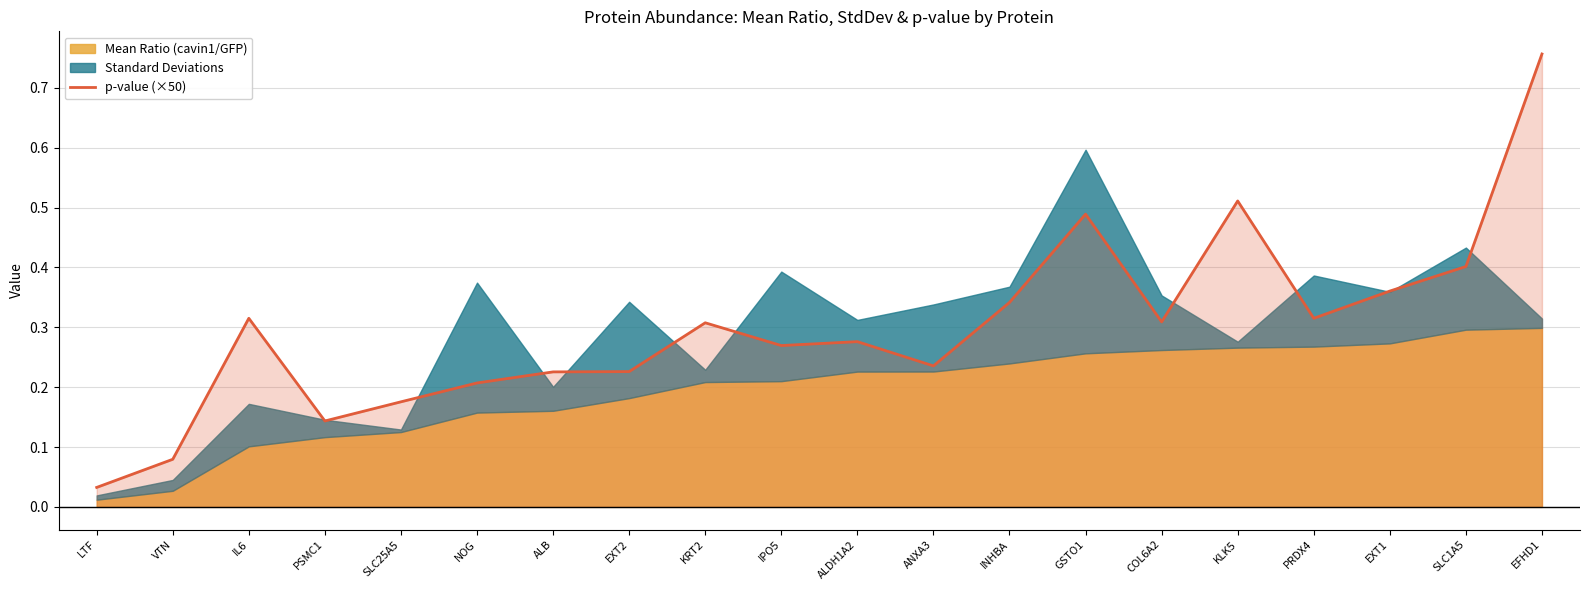

List the labels in order of value, largest first.

EFHD1, KLK5, GSTO1, SLC1A5, EXT1, INHBA, IL6, PRDX4, COL6A2, KRT2, ALDH1A2, IPO5, ANXA3, EXT2, ALB, NOG, SLC25A5, PSMC1, VTN, LTF